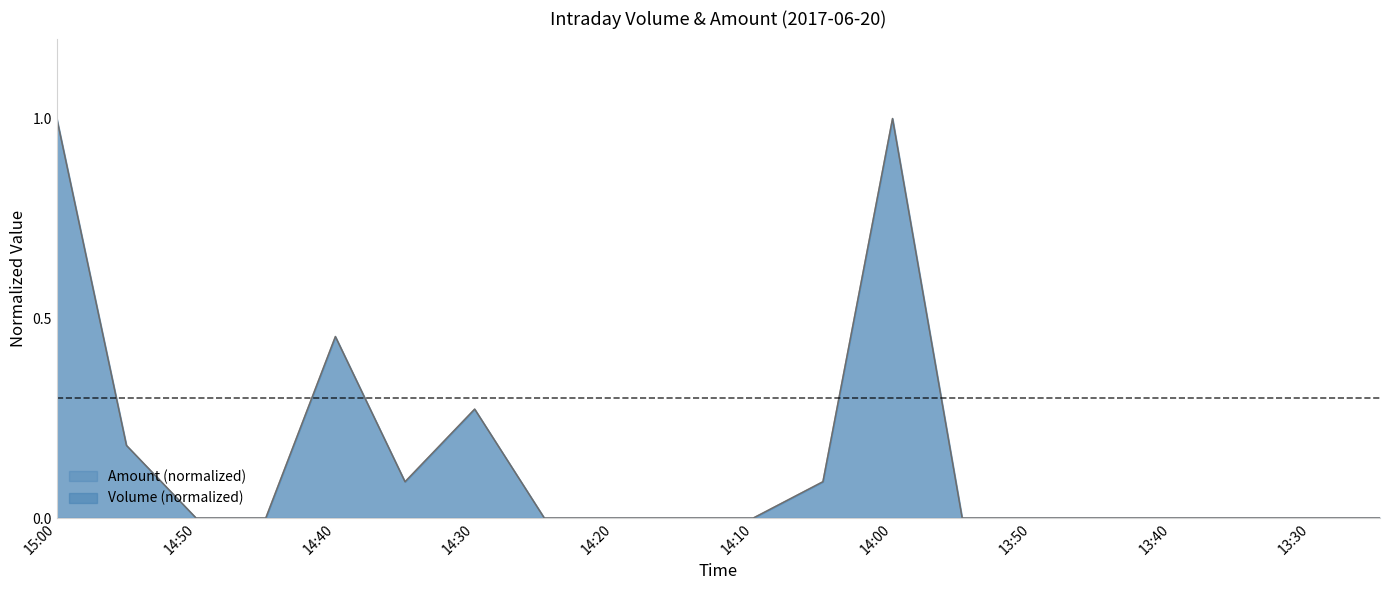

How many lines are shown in the chart?

2